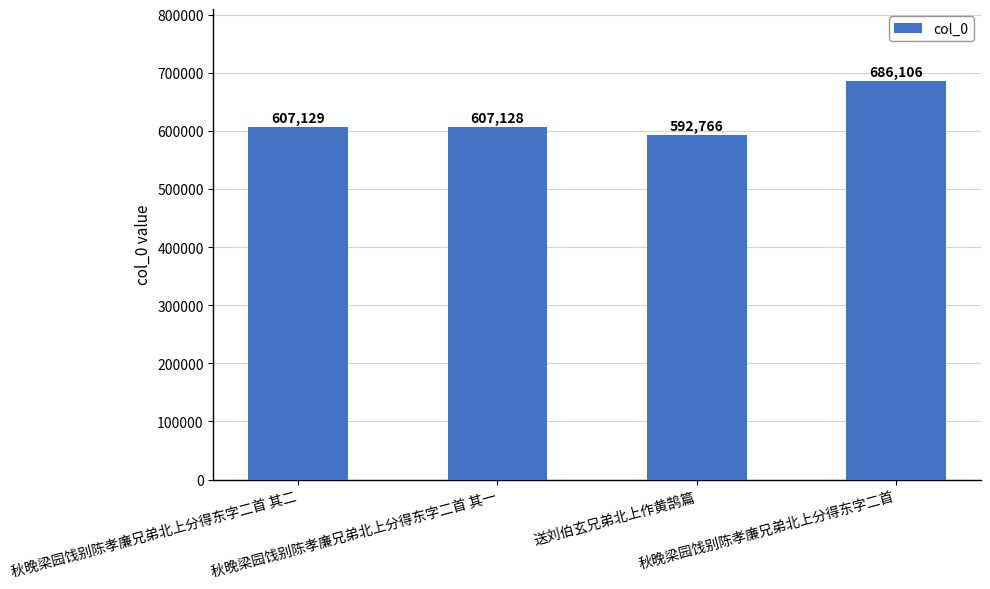

List the labels in order of value, largest first.

秋晚梁园饯别陈孝廉兄弟北上分得东字二首, 秋晚梁园饯别陈孝廉兄弟北上分得东字二首 其二, 秋晚梁园饯别陈孝廉兄弟北上分得东字二首 其一, 送刘伯玄兄弟北上作黄鹄篇